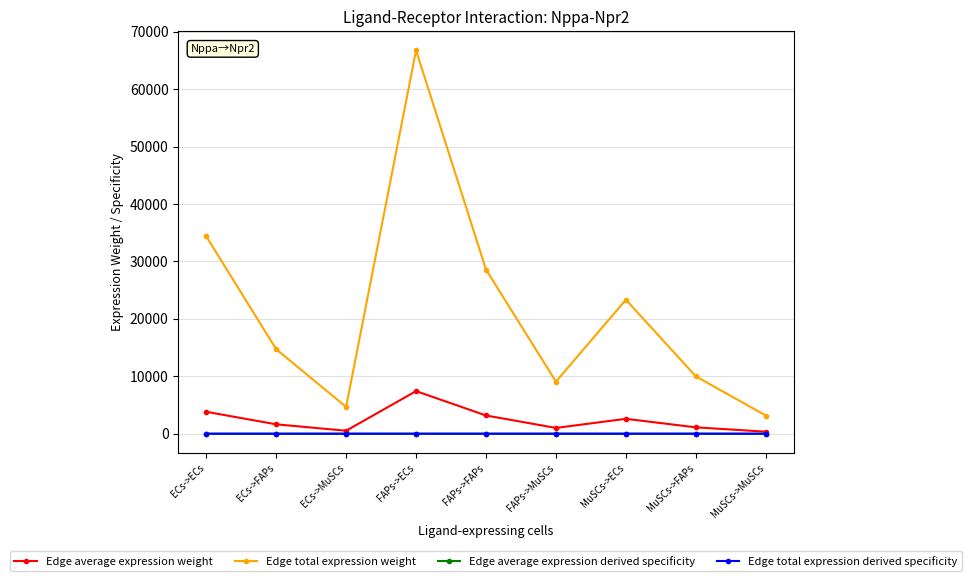

True or false: Edge total expression derived specificity and Edge total expression weight intersect in this chart.

False